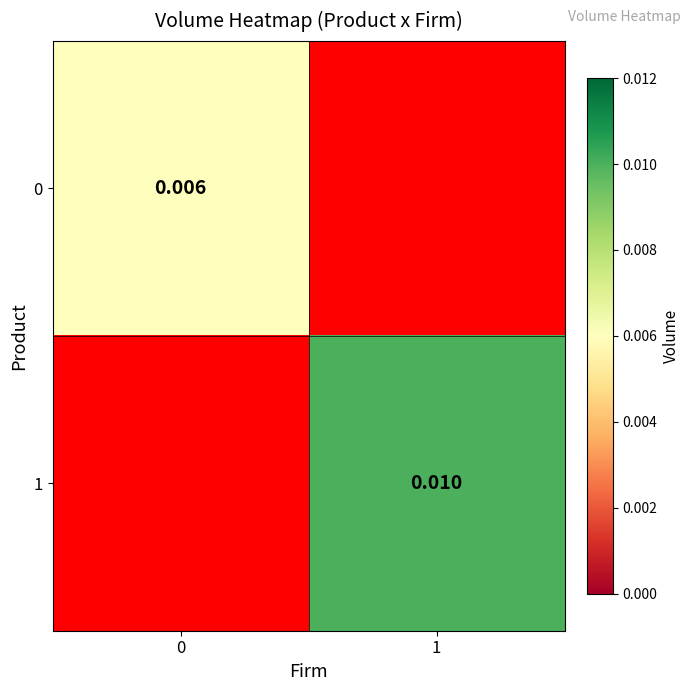

At how many categories does at least one series exceed 0?

2